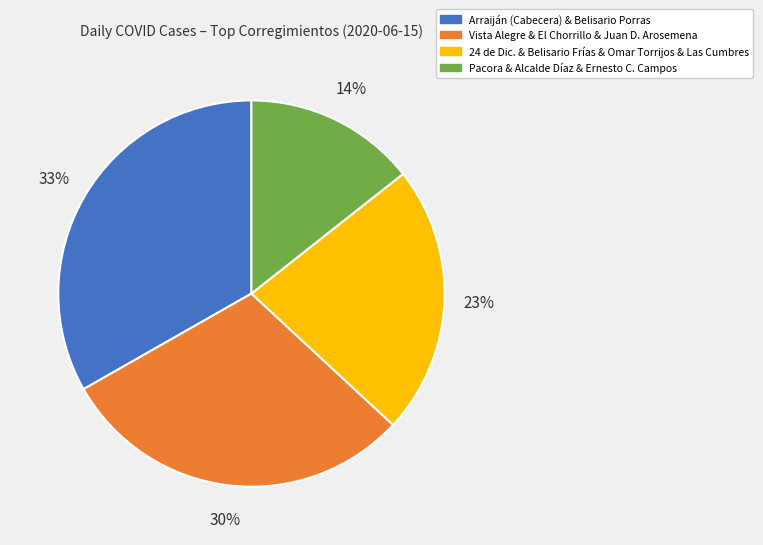

Is the sum of Vista Alegre & El Chorrillo & Juan D. Arosemena and Pacora & Alcalde Díaz & Ernesto C. Campos greater than half?

No